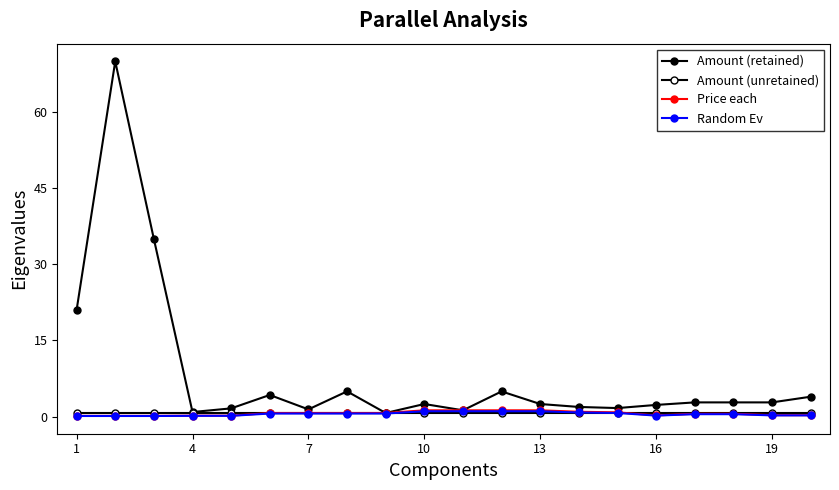

How many lines are shown in the chart?

4